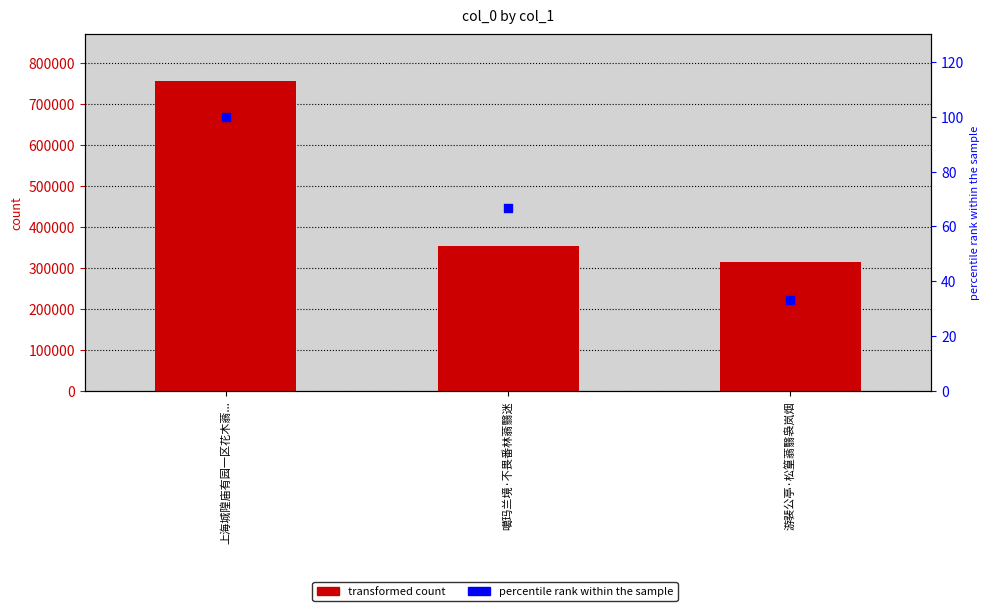

Is the value of percentile rank at 游裴公亭·松篁蓊翳袅岚烟 greater than the value of col_0 at 游裴公亭·松篁蓊翳袅岚烟?

No